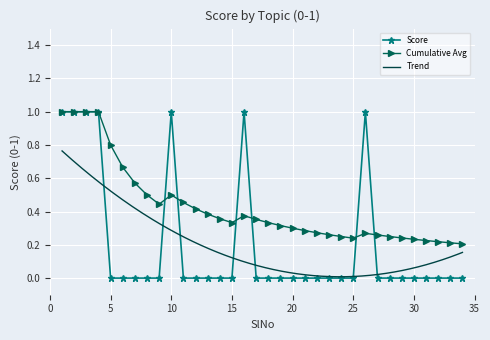

What is the difference between the values at 8 and 10?

1